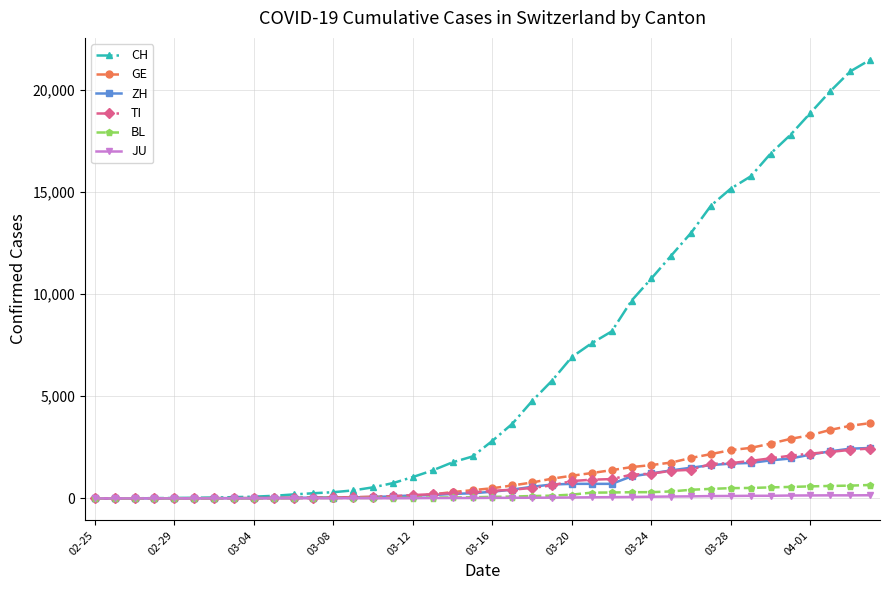

What is the highest value of the CH series?

21469